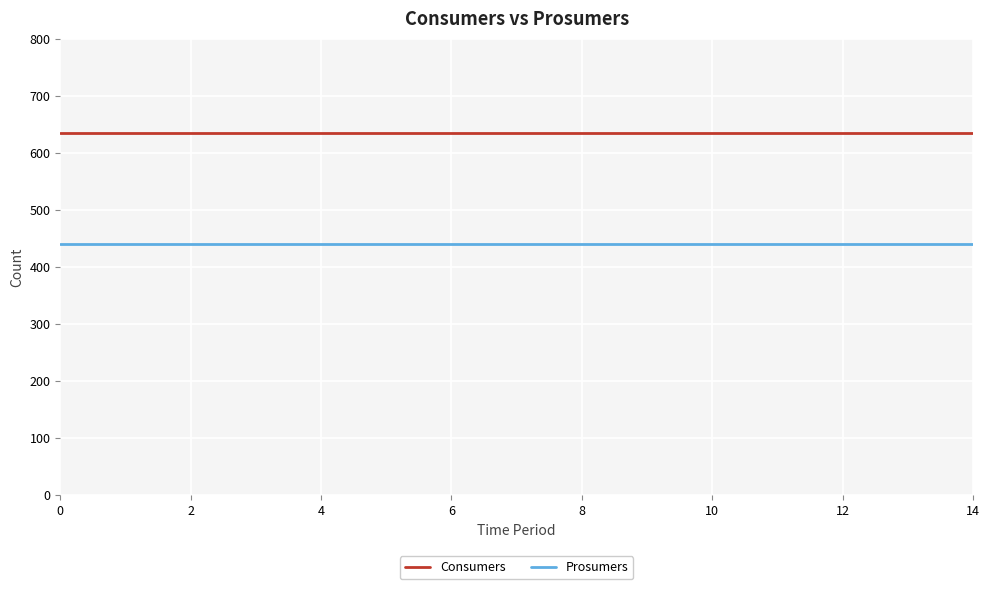

Reading left to right, list all the values displayed in this chart.

Consumers: 635	635	635	635	635	635	635	635	635	635	635	635	635	635	635
Prosumers: 440	440	440	440	440	440	440	440	440	440	440	440	440	440	440